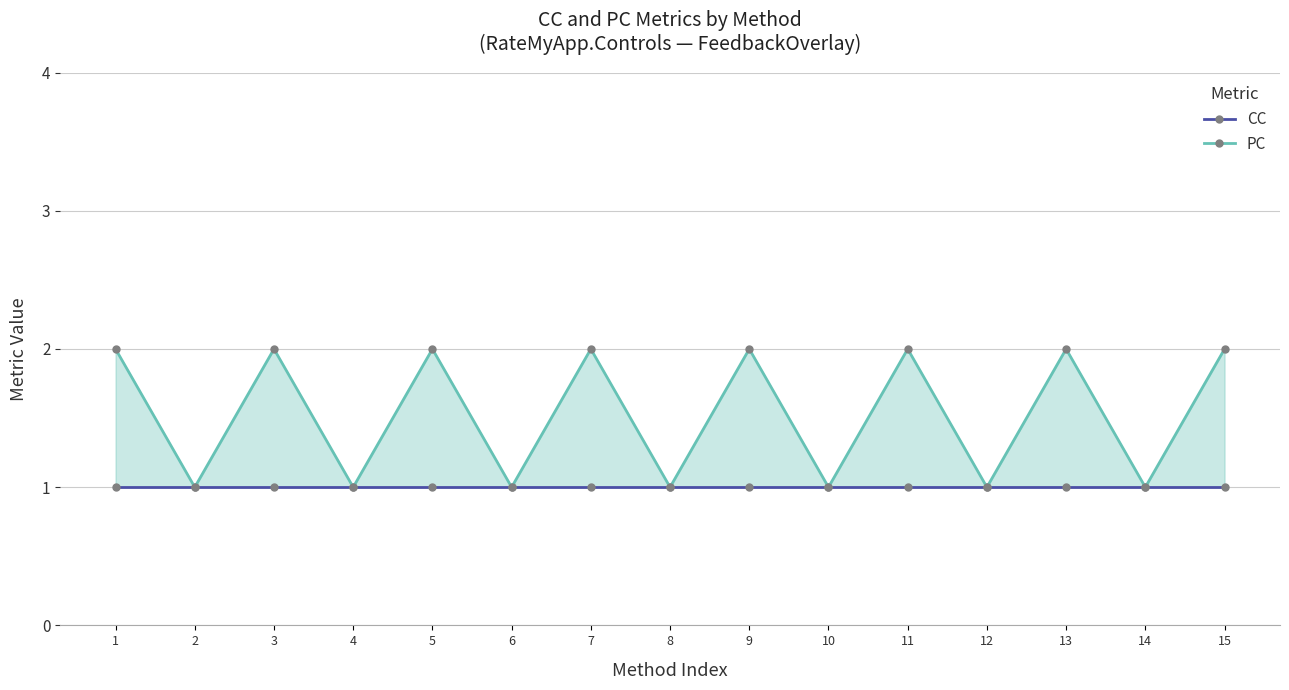

Does the chart have visible grid lines?

Yes